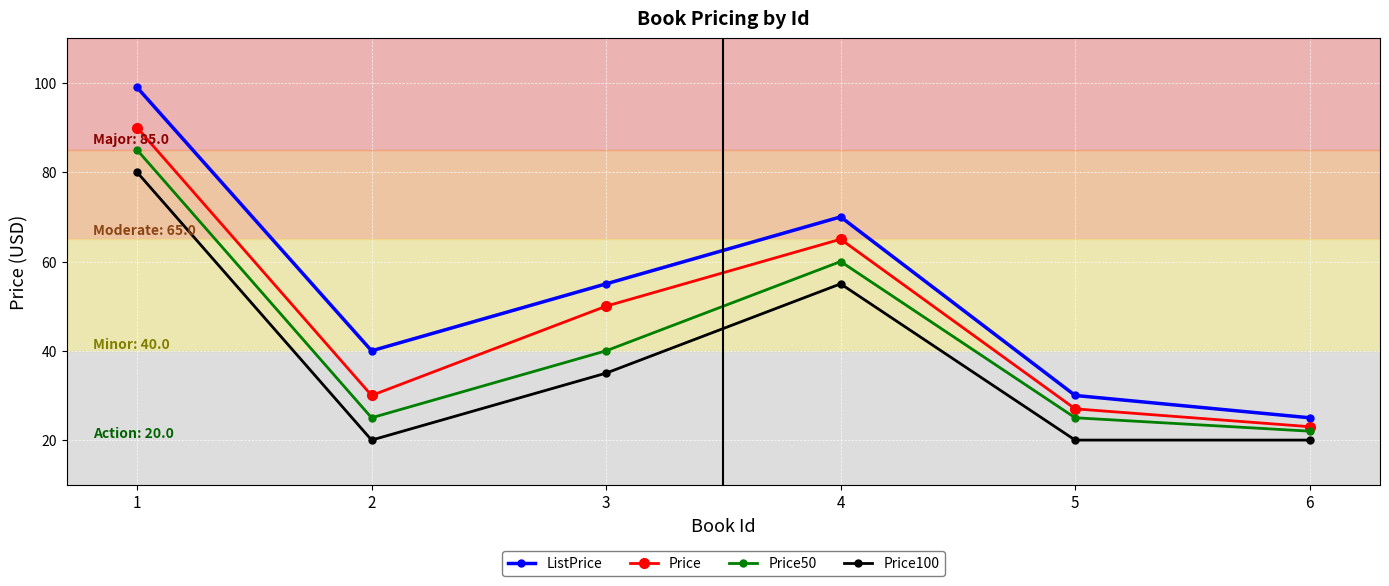

Where is the first local minimum for Price100?

2